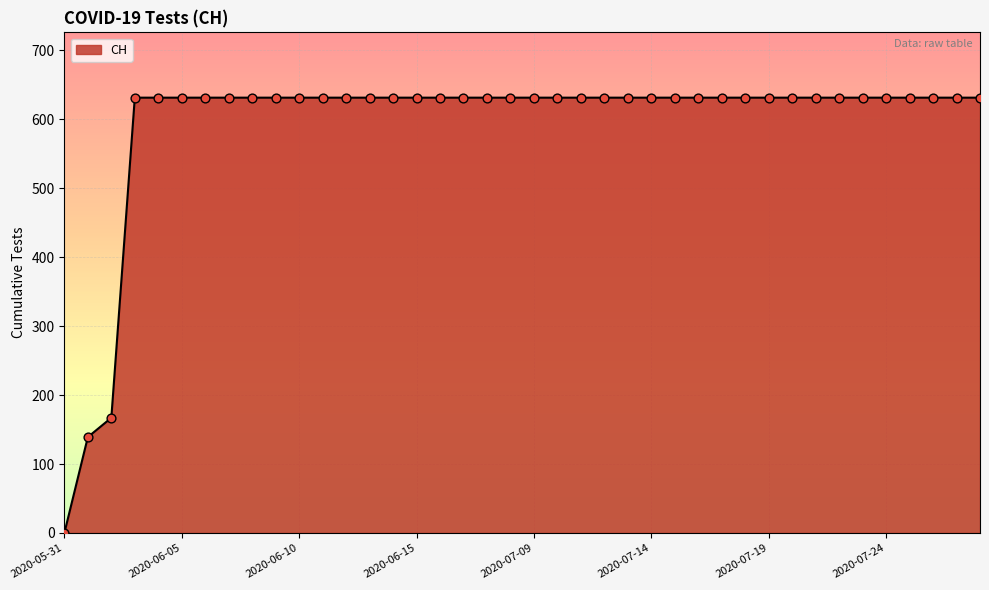

What is the greatest value displayed?

631